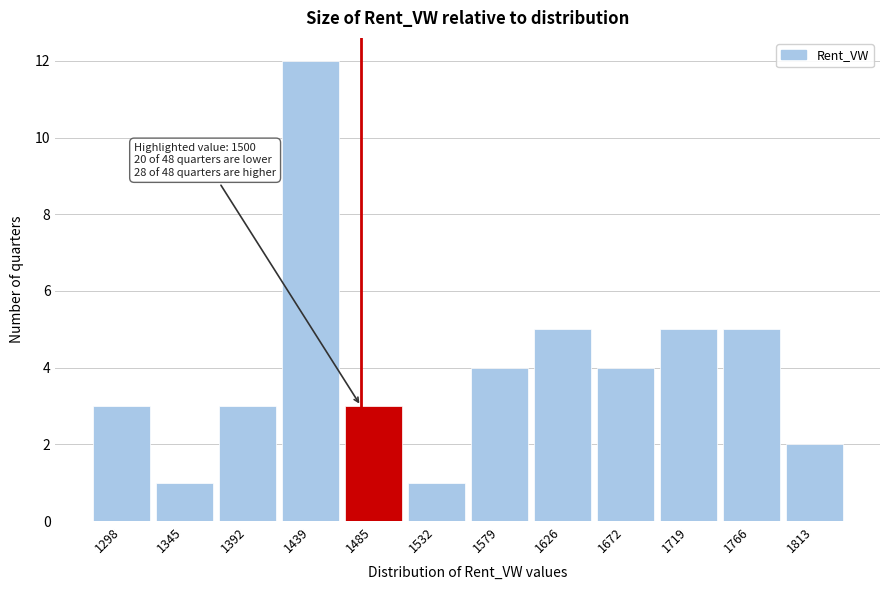

Reading left to right, what are all the values shown in this chart?

1298=3	1345=1	1392=3	1439=12	1485=3	1532=1	1579=4	1626=5	1672=4	1719=5	1766=5	1813=2